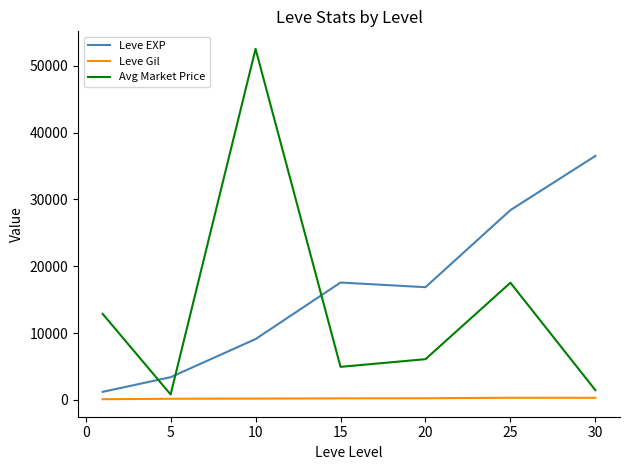

What is the difference between the maximum and minimum values in the Leve EXP series?

35279.2